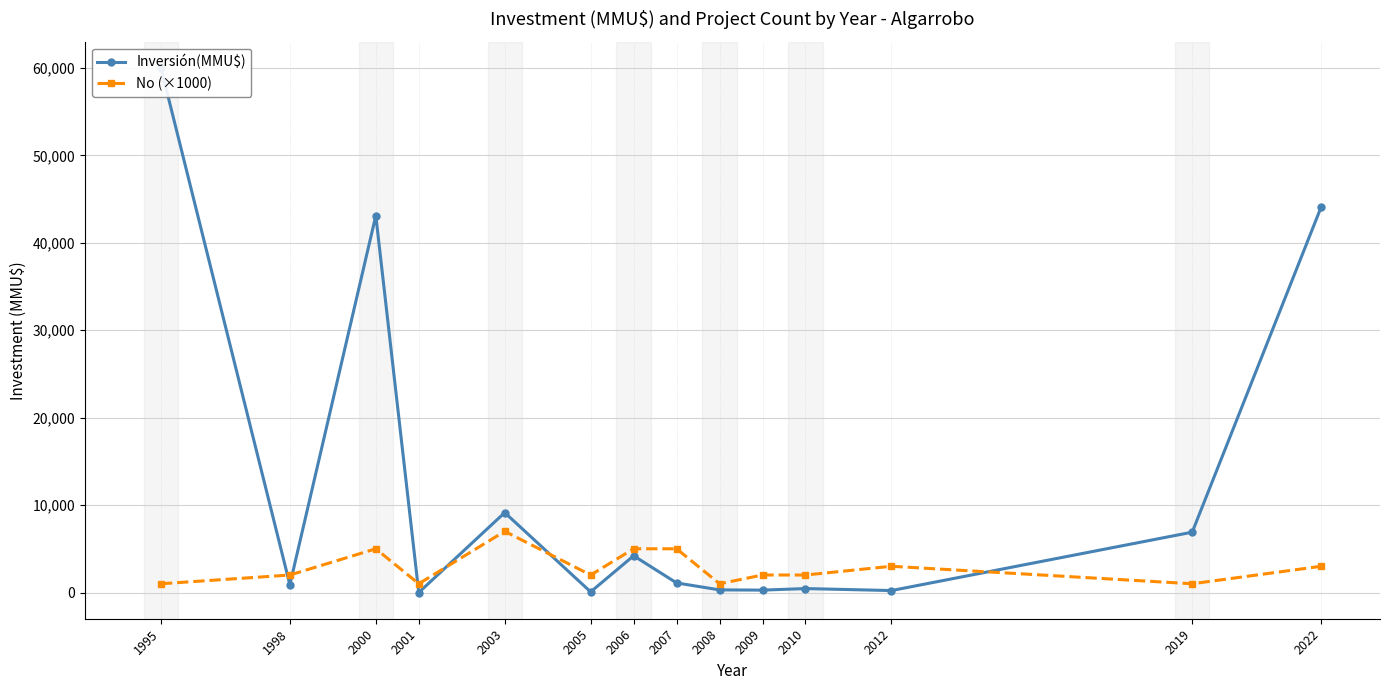

At 1995, list the series in order from largest to smallest.

Inversión(MMU$), No (×1000)